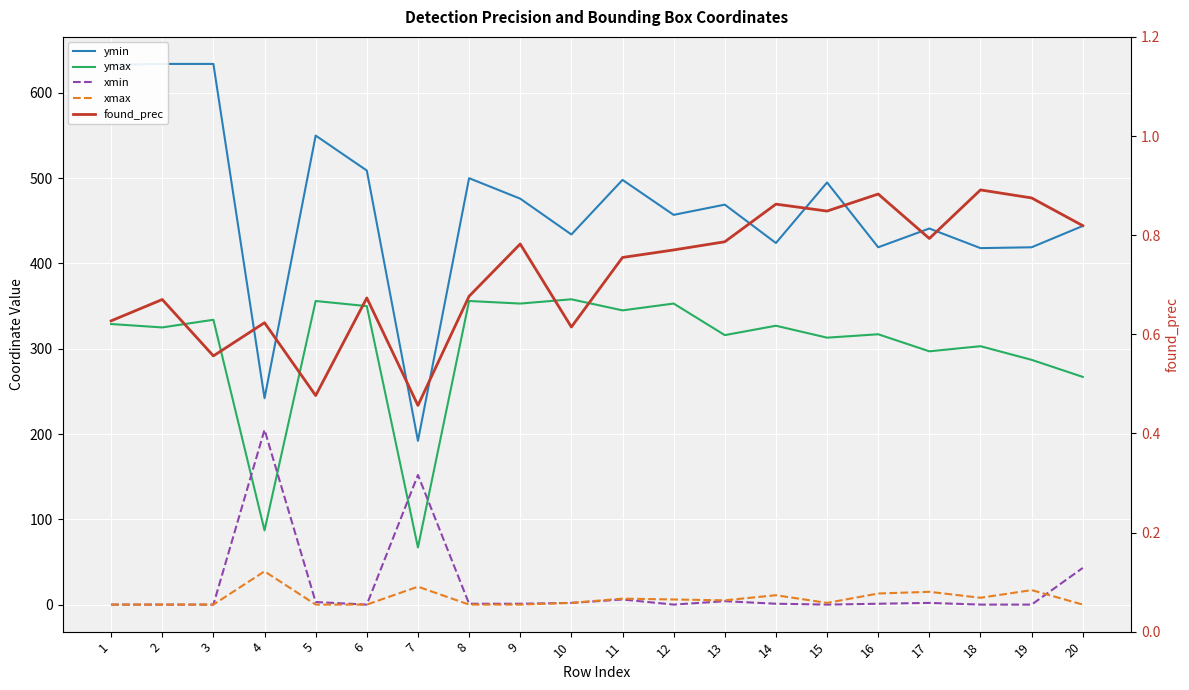

Which label corresponds to the smallest value in the chart?

1